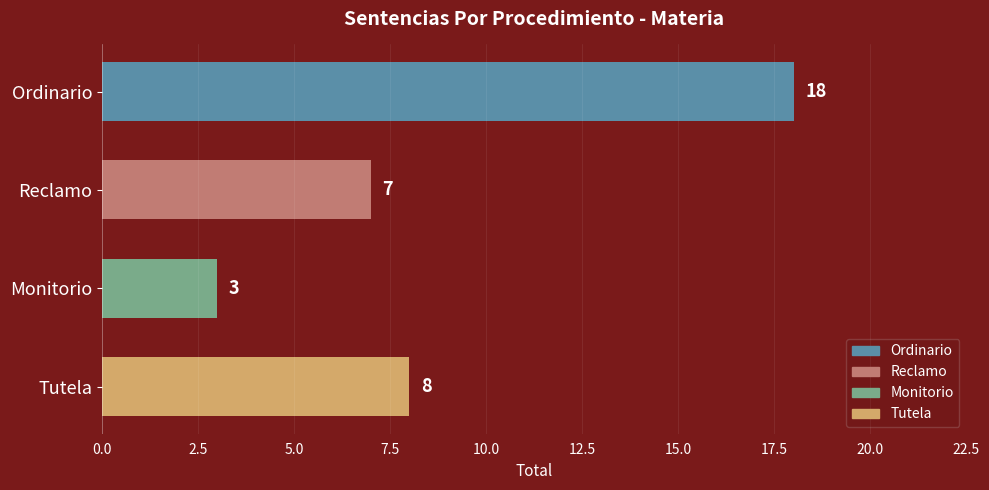

List the labels in order of value, smallest first.

Monitorio, Reclamo, Tutela, Ordinario